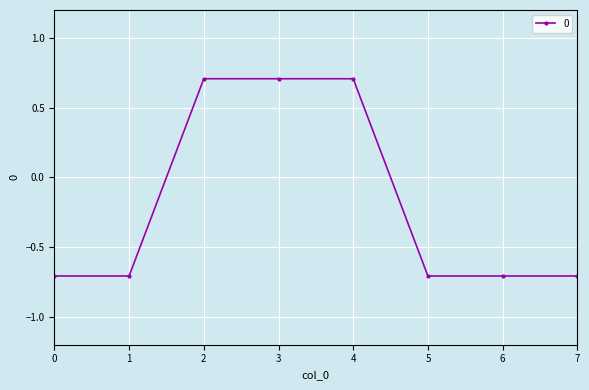

What is the difference between the maximum and minimum values?

1.4